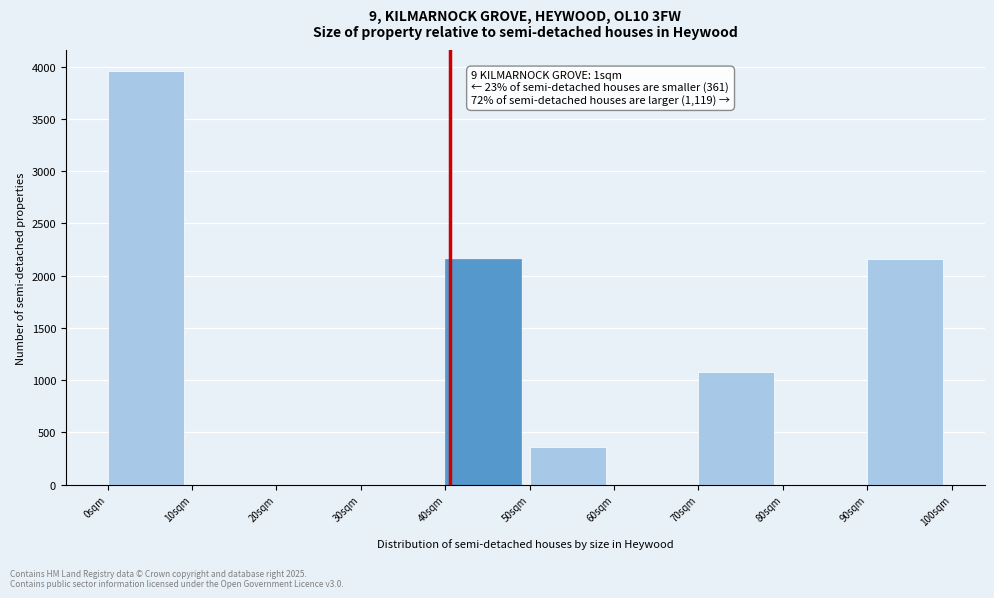

Reading left to right, what are all the values shown in this chart?

0sqm=3960	10sqm=0	20sqm=0	30sqm=0	40sqm=2160	50sqm=360	60sqm=0	70sqm=1080	80sqm=0	90sqm=2160